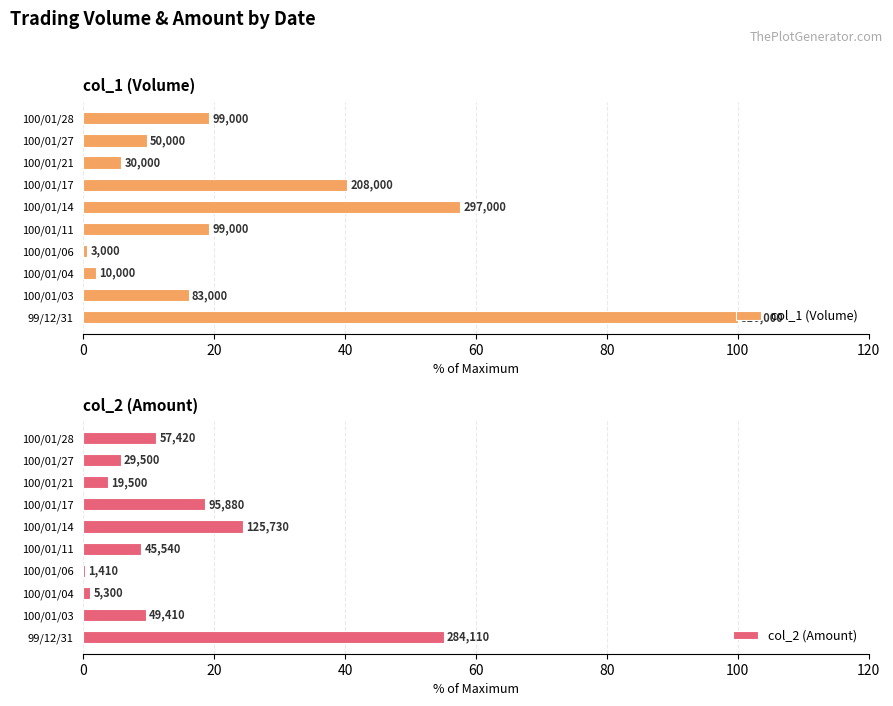

True or false: col_1 (Volume) has a value of 40.3 at 100/01/17.

True